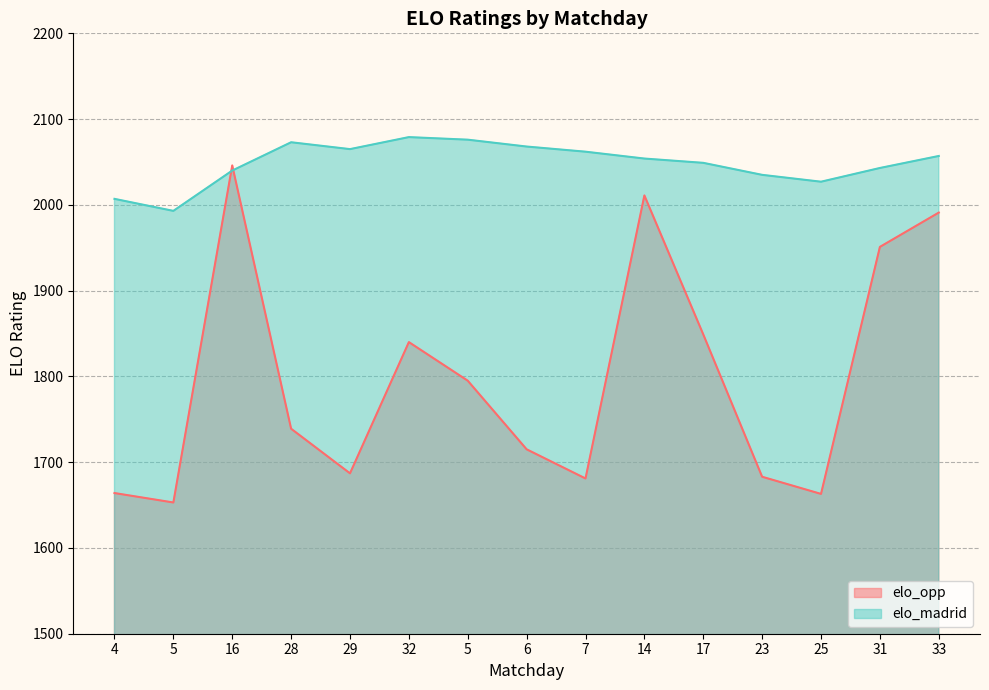

Between 28 and 6, which series saw the biggest shift?

elo_opp